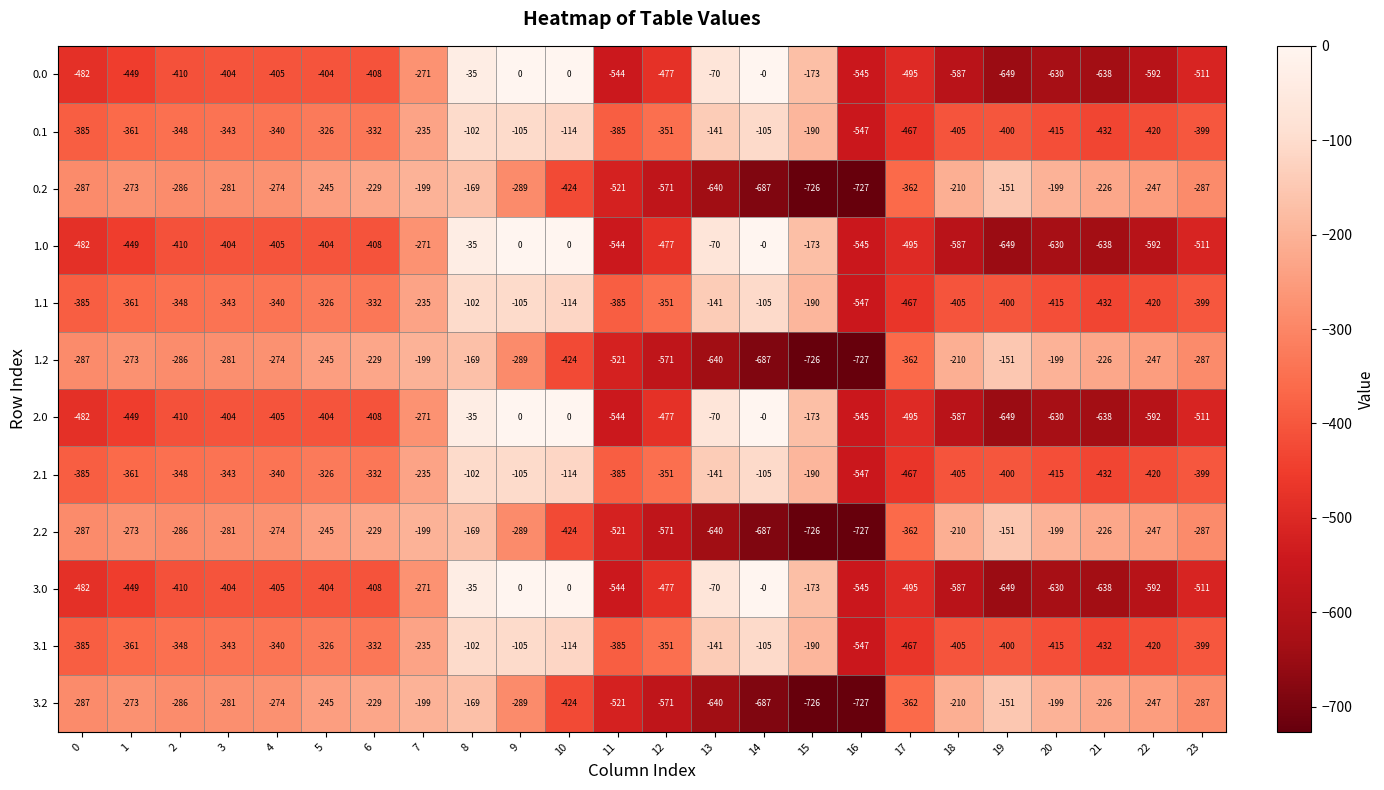

The value of 2.2 at 5 is -245. True or false?

True